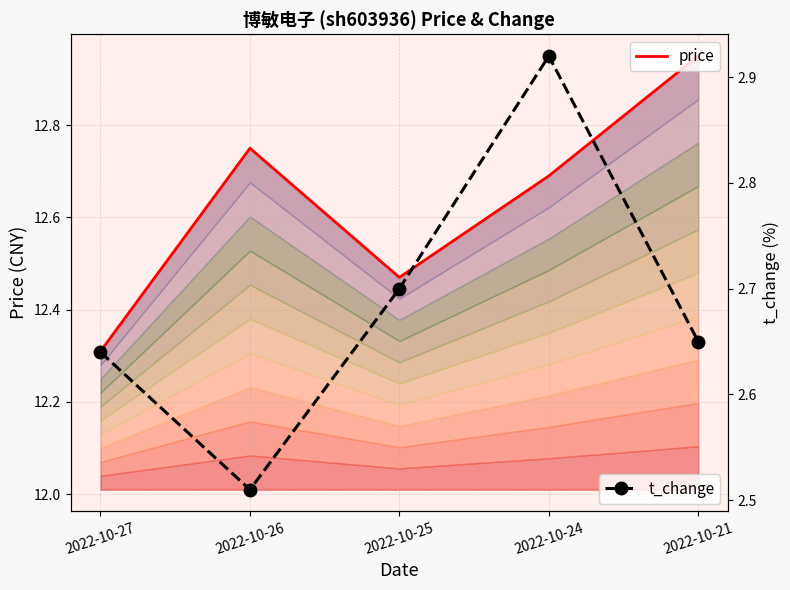

Rank the categories by price value from lowest to highest.

2022-10-27, 2022-10-25, 2022-10-24, 2022-10-26, 2022-10-21